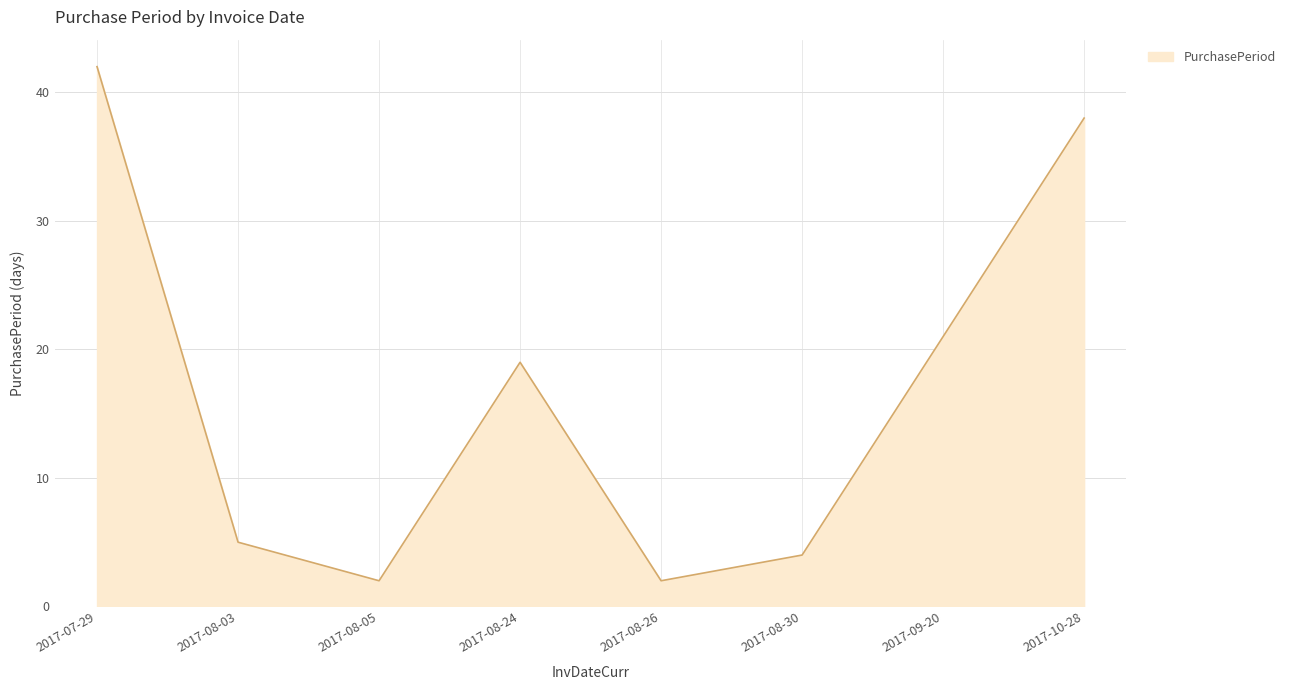

What position from the left is 2017-08-30?

6